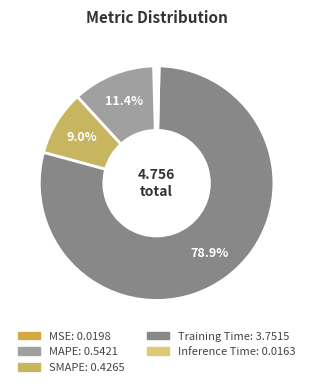

To the nearest percent, what is the combined percentage of SMAPE and Inference Time?

9%